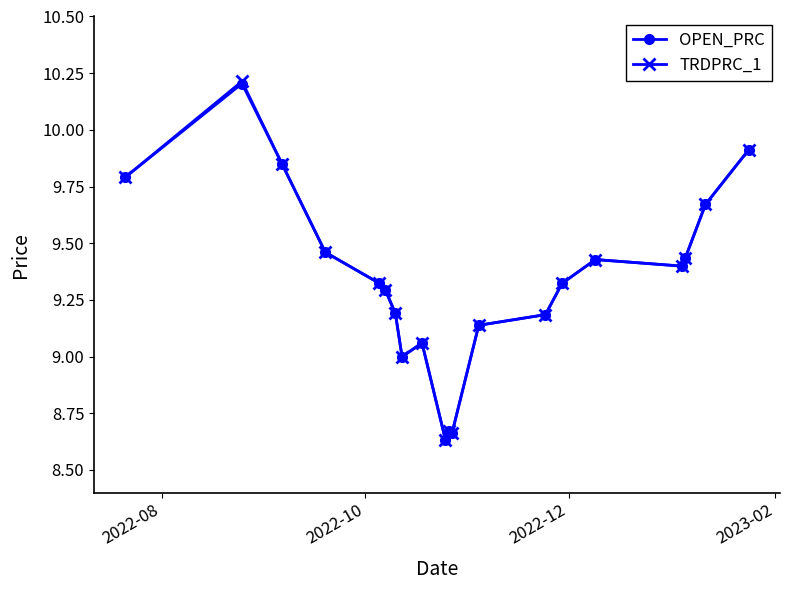

How many lines are shown in the chart?

2